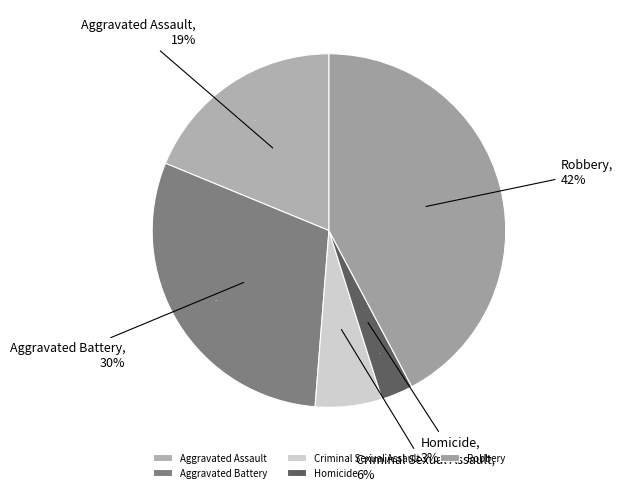

What is the ratio of the value at Robbery to the value at Criminal Sexual Assault?

6.9